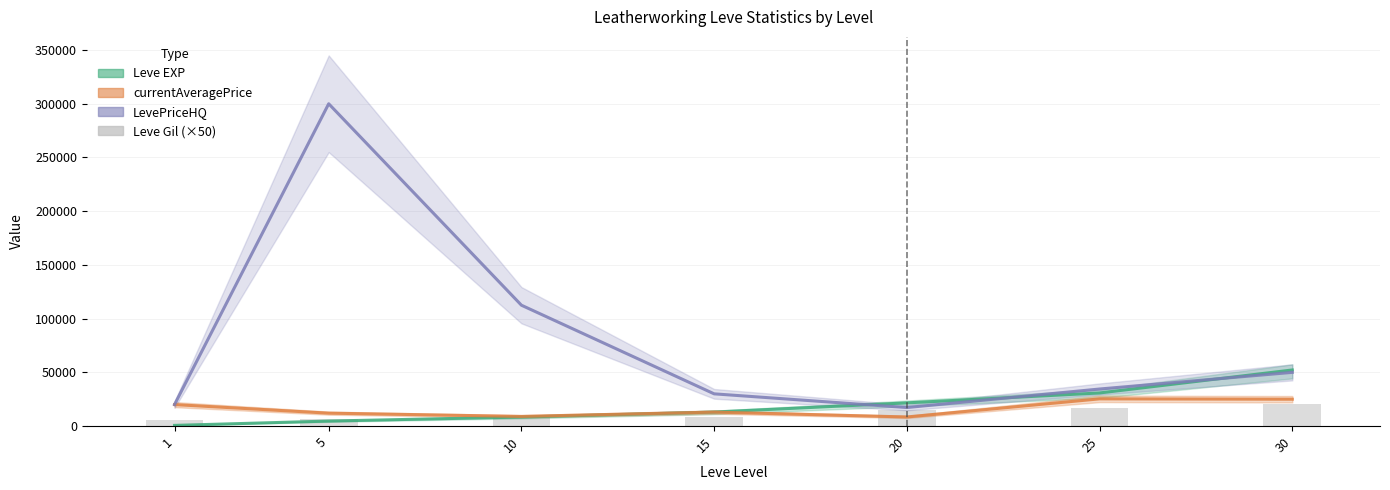

At which label does the data first exceed 8700?

20